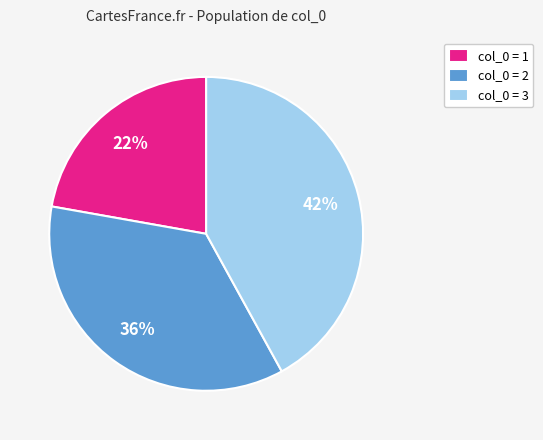

To the nearest percent, what percentage of the pie is col_0 = 1?

22%